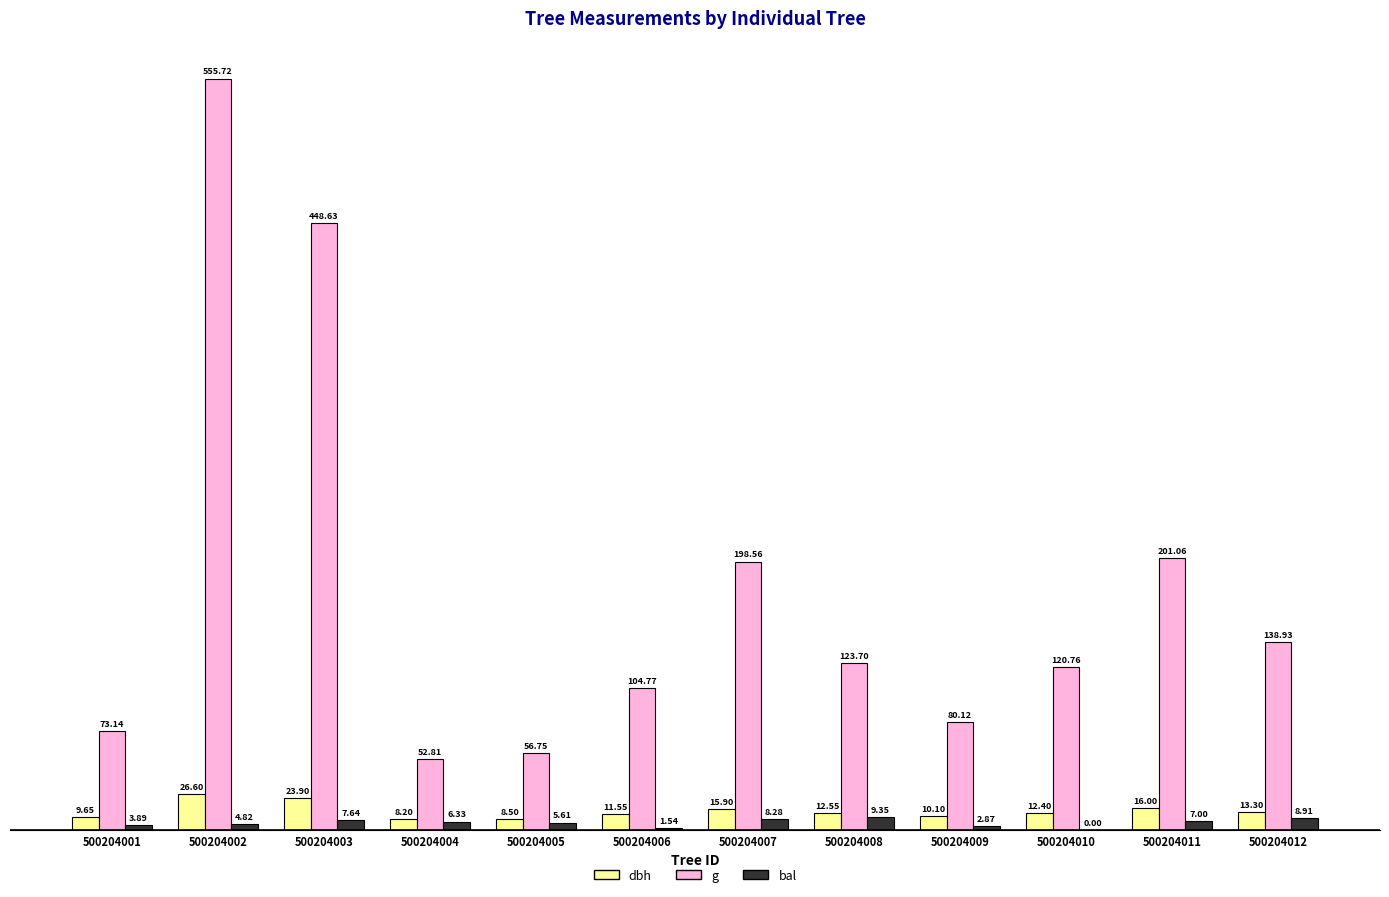

At which label is g closest to 304?

500204011